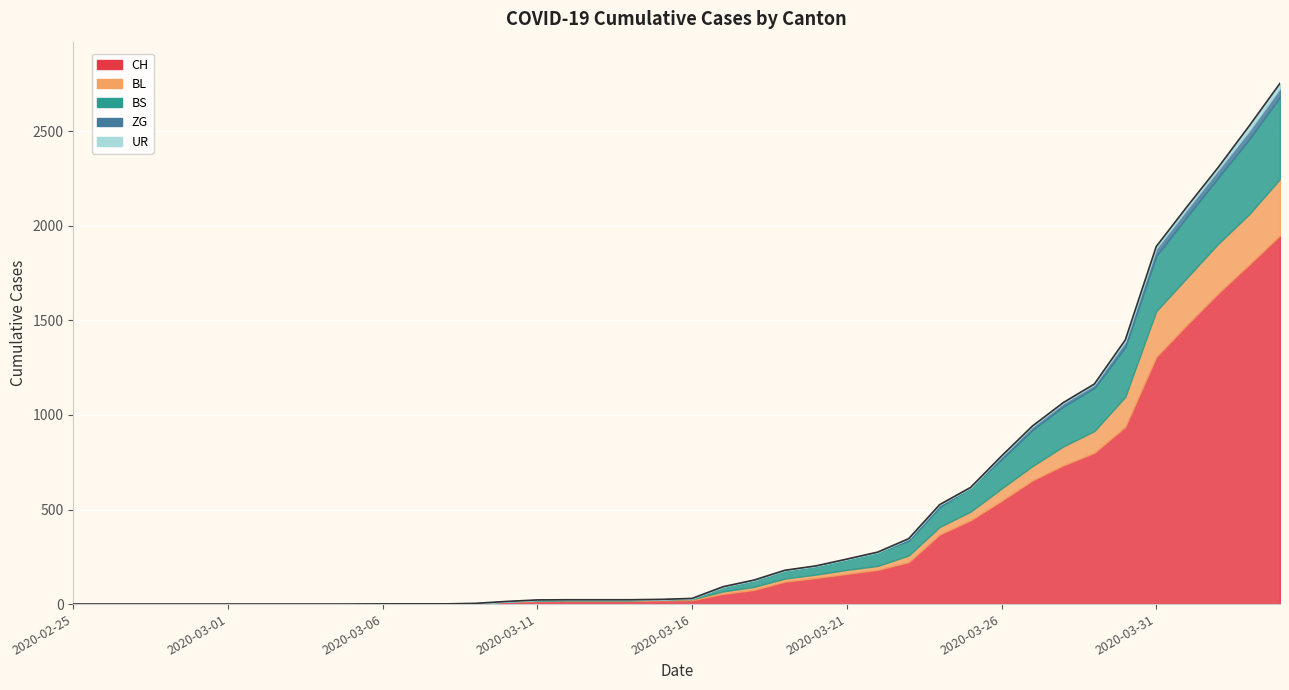

True or false: CH has more than 1 interior local peaks.

False